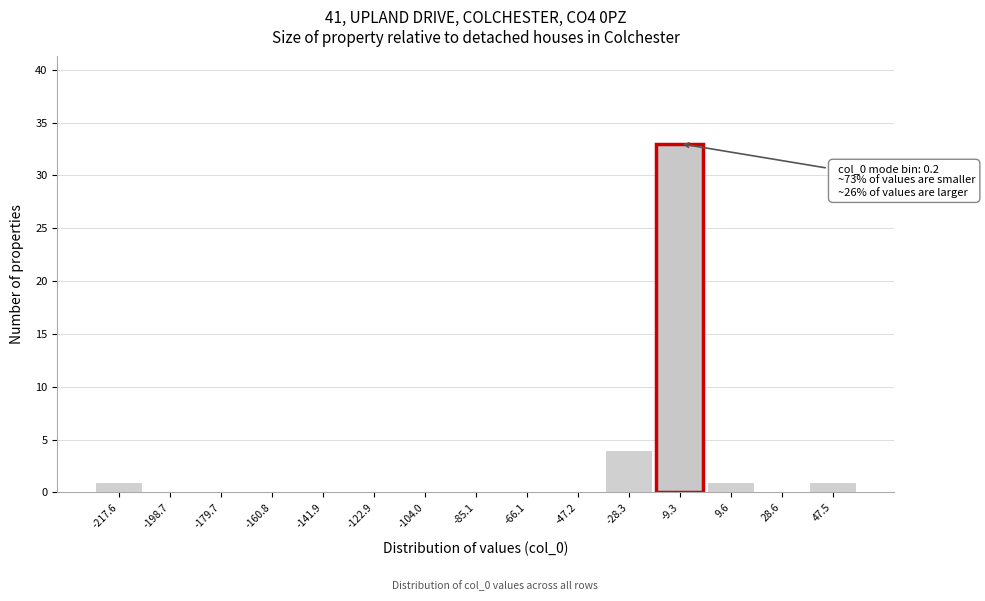

Reading left to right, transcribe all the data shown in this chart.

-217.6=1	-198.7=0	-179.7=0	-160.8=0	-141.9=0	-122.9=0	-104.0=0	-85.1=0	-66.1=0	-47.2=0	-28.3=4	-9.3=33	9.6=1	28.6=0	47.5=1